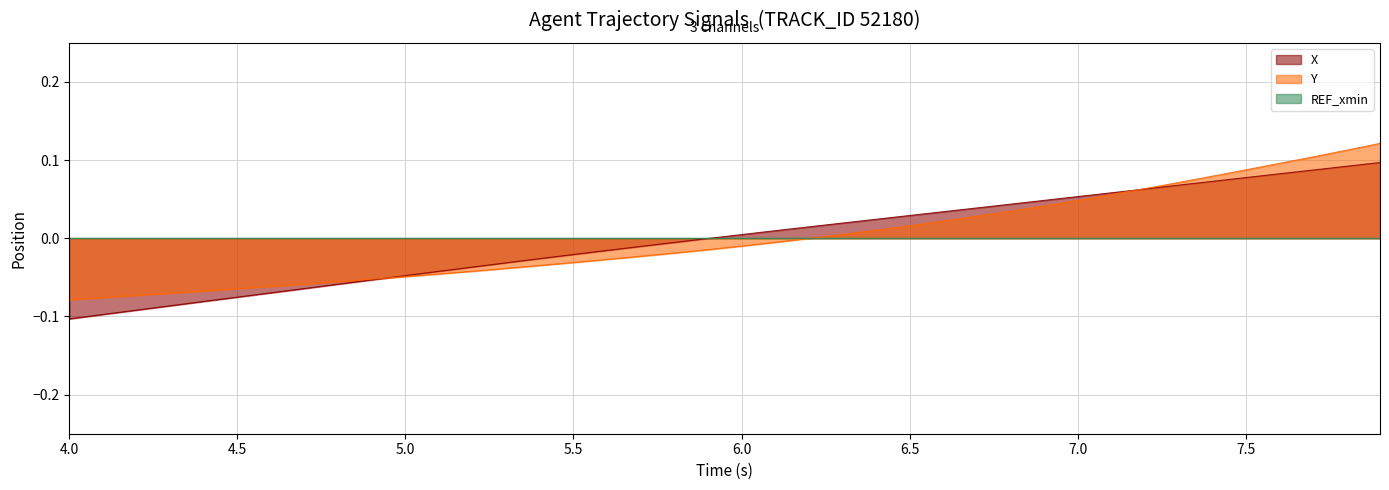

Does the chart display data point markers on the line(s)?

No